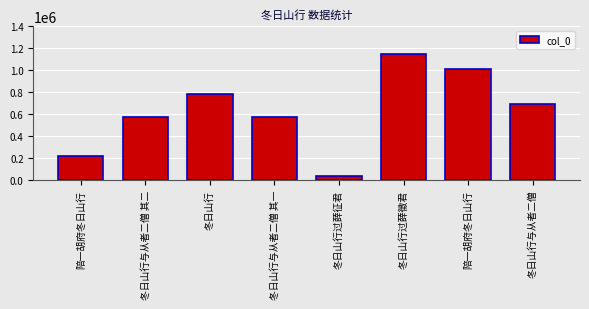

What is the value of the 2nd bar from the left?

575254